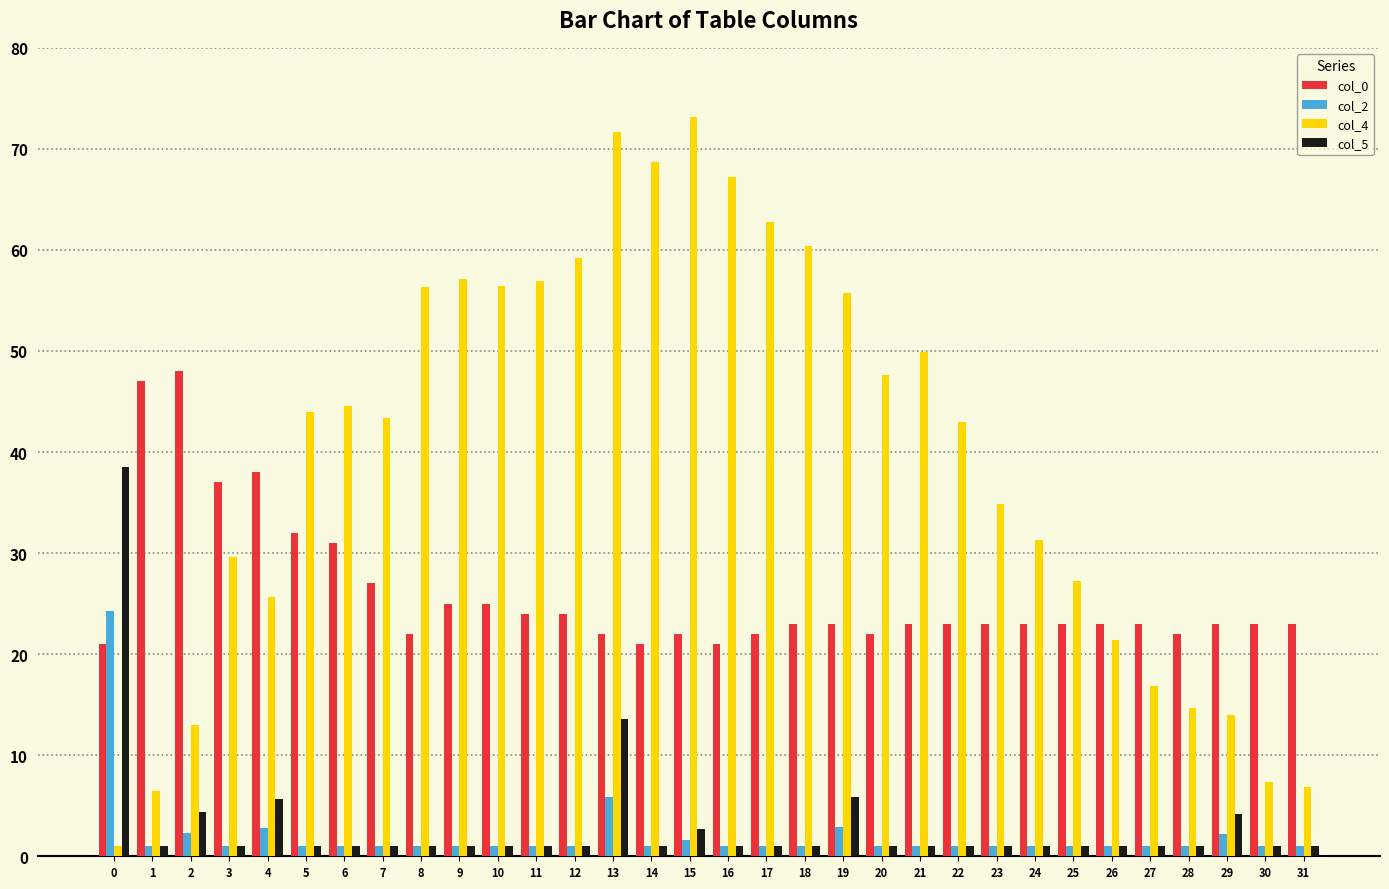

What is the highest value of the col_0 series?

48.0